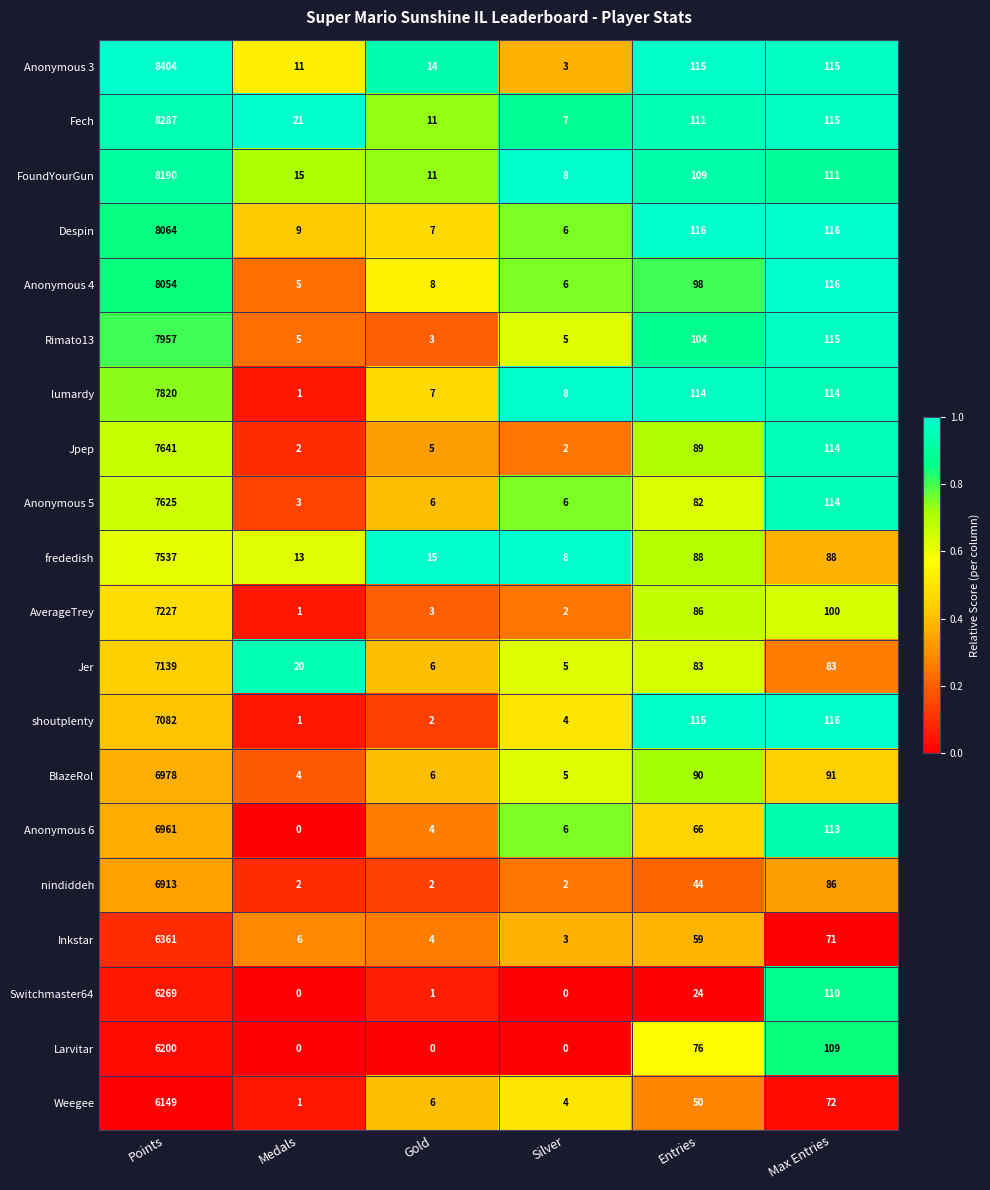

Which series has the largest total across all categories?

Anonymous 3